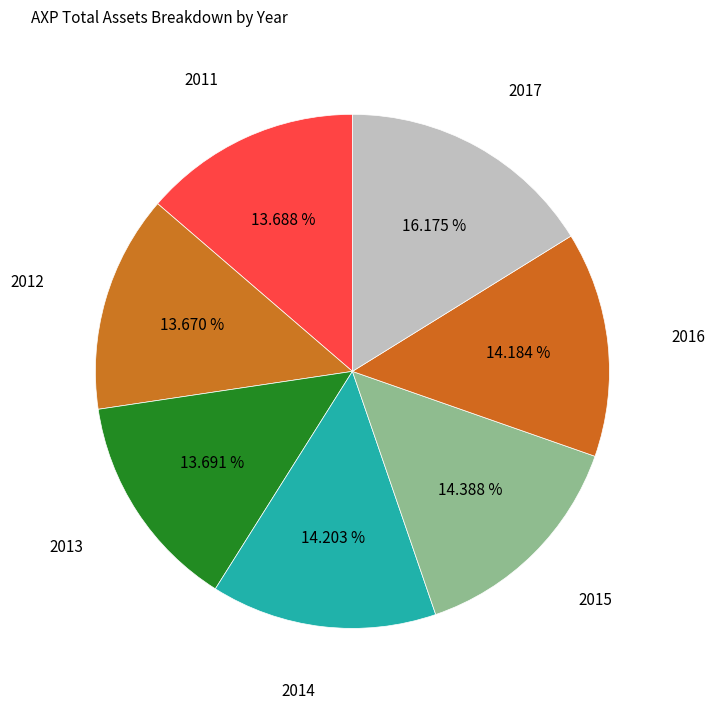

Is it true that 2016 is 14% of the pie?

True